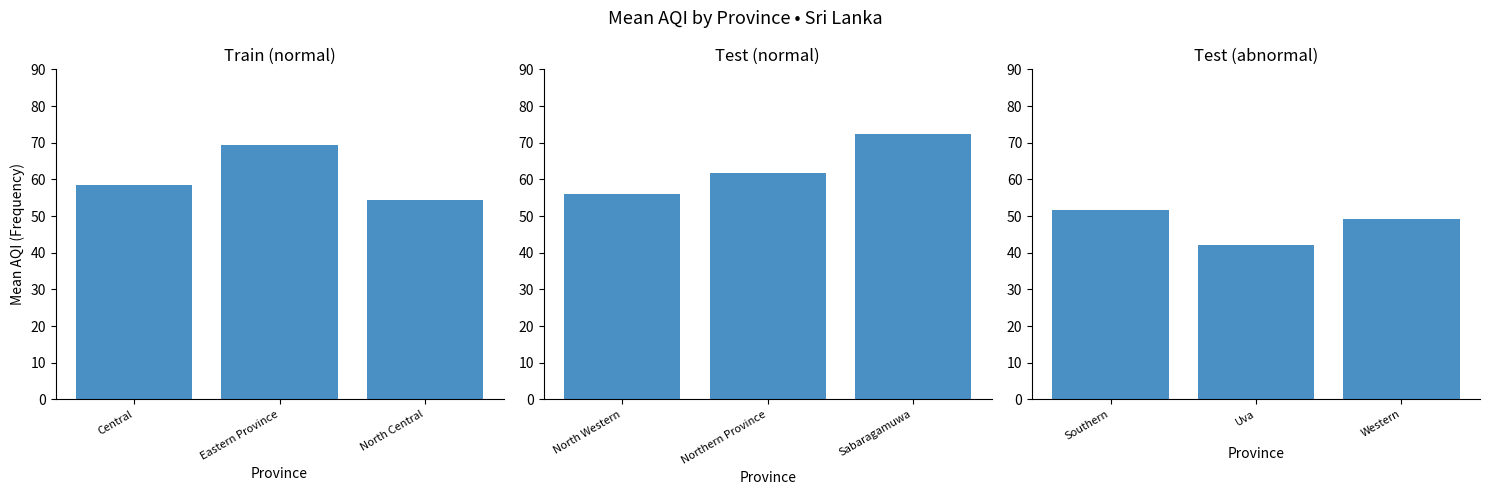

What is the label of the 3rd bar from the right?

Southern